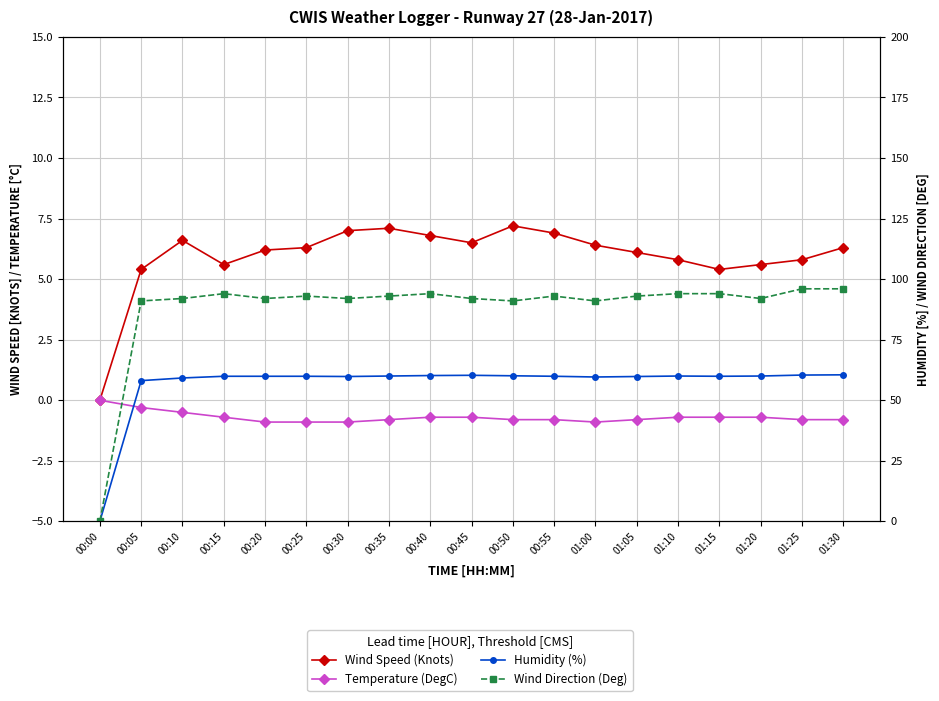

At which category does Humidity (%) reach its first local valley?

00:30